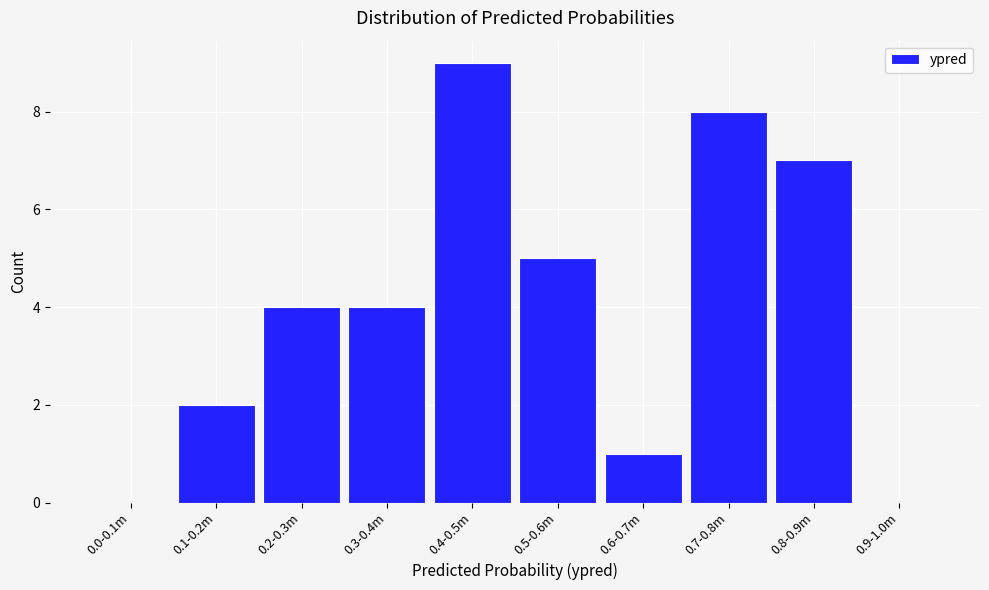

Reading left to right, list all the values displayed in this chart.

0.0-0.1m=0	0.1-0.2m=2	0.2-0.3m=4	0.3-0.4m=4	0.4-0.5m=9	0.5-0.6m=5	0.6-0.7m=1	0.7-0.8m=8	0.8-0.9m=7	0.9-1.0m=0